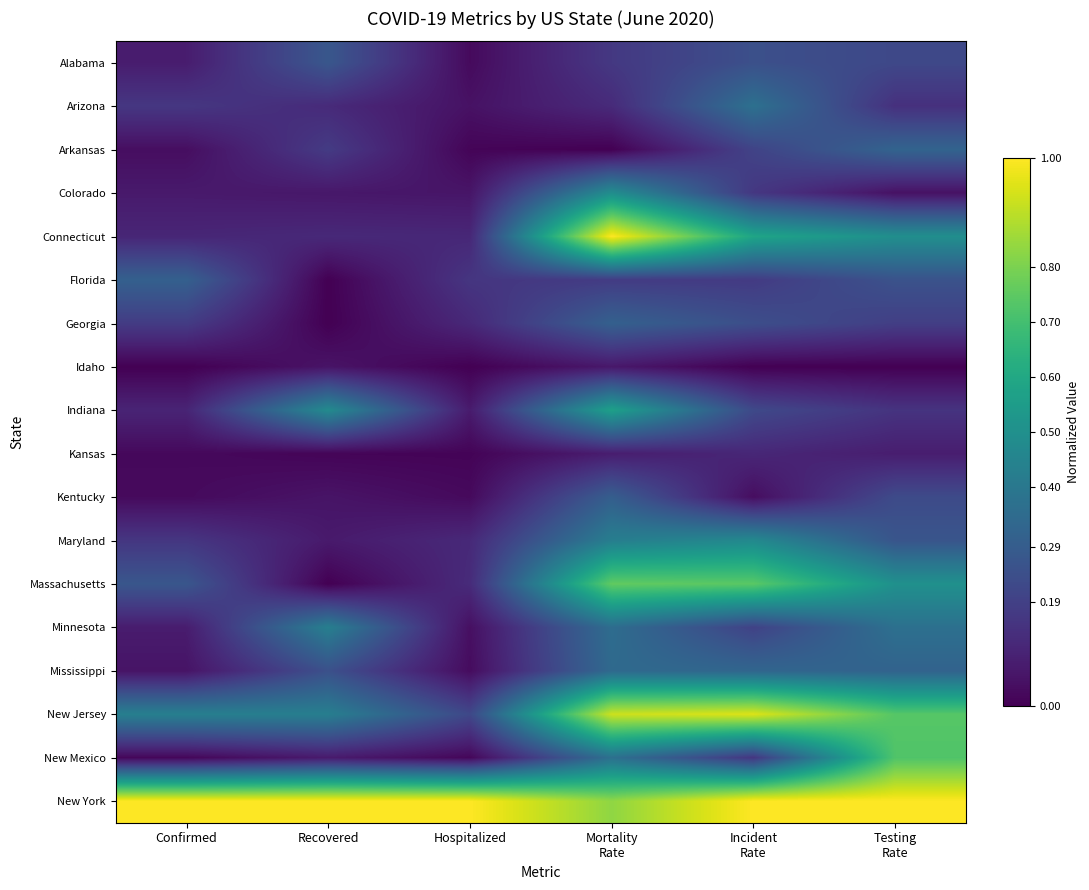

Which series has the largest total across all categories?

New York